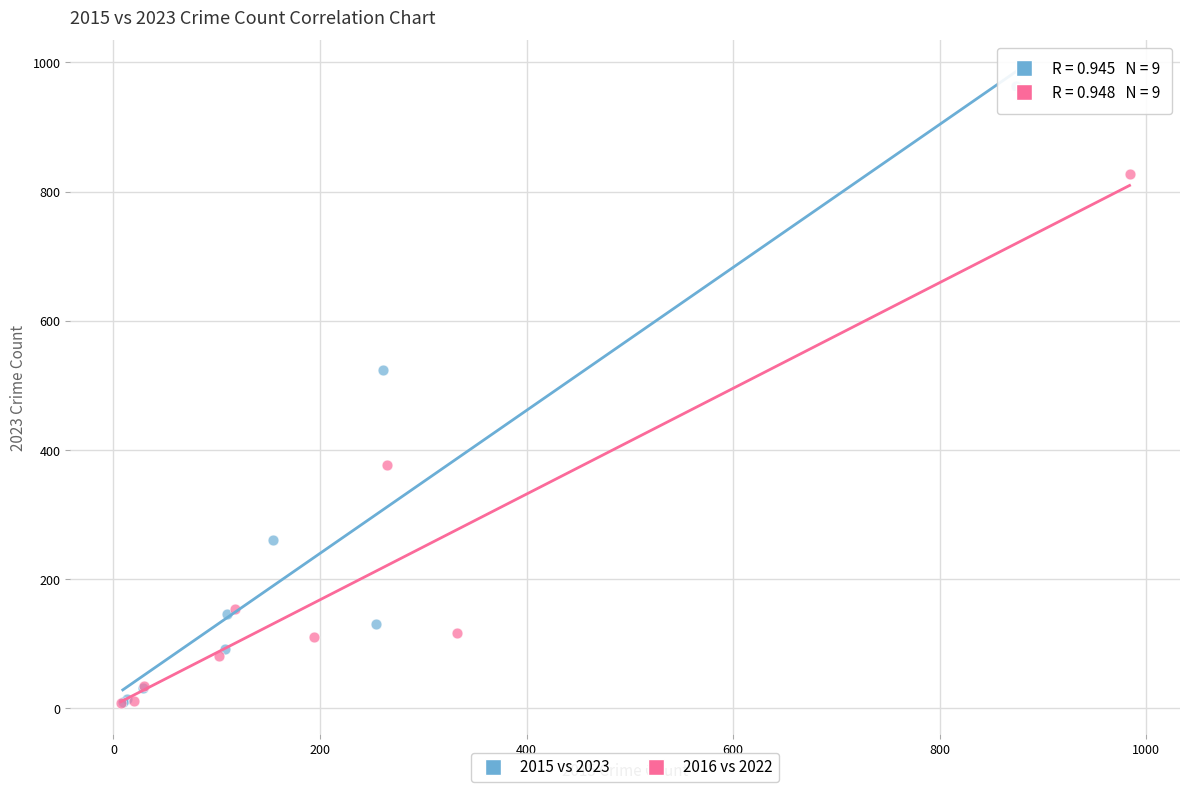

What are all the series names shown in the legend?

2015 vs 2023, 2016 vs 2022